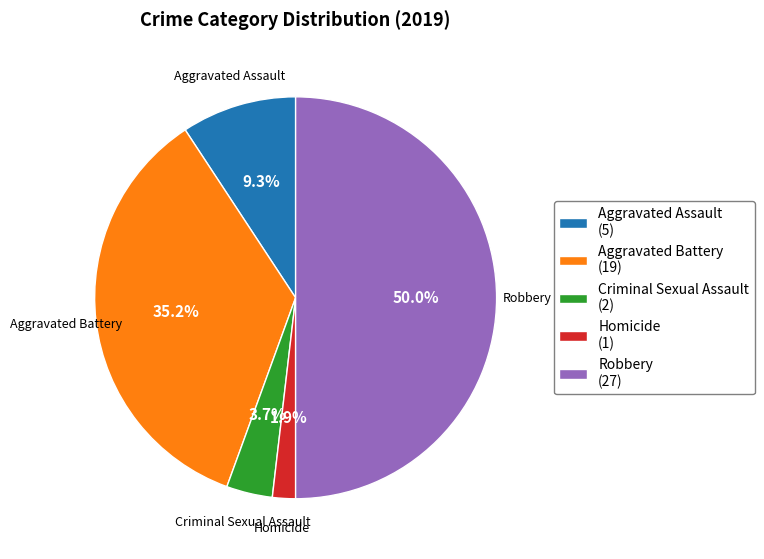

To the nearest percent, what portion does Criminal Sexual Assault represent?

4%